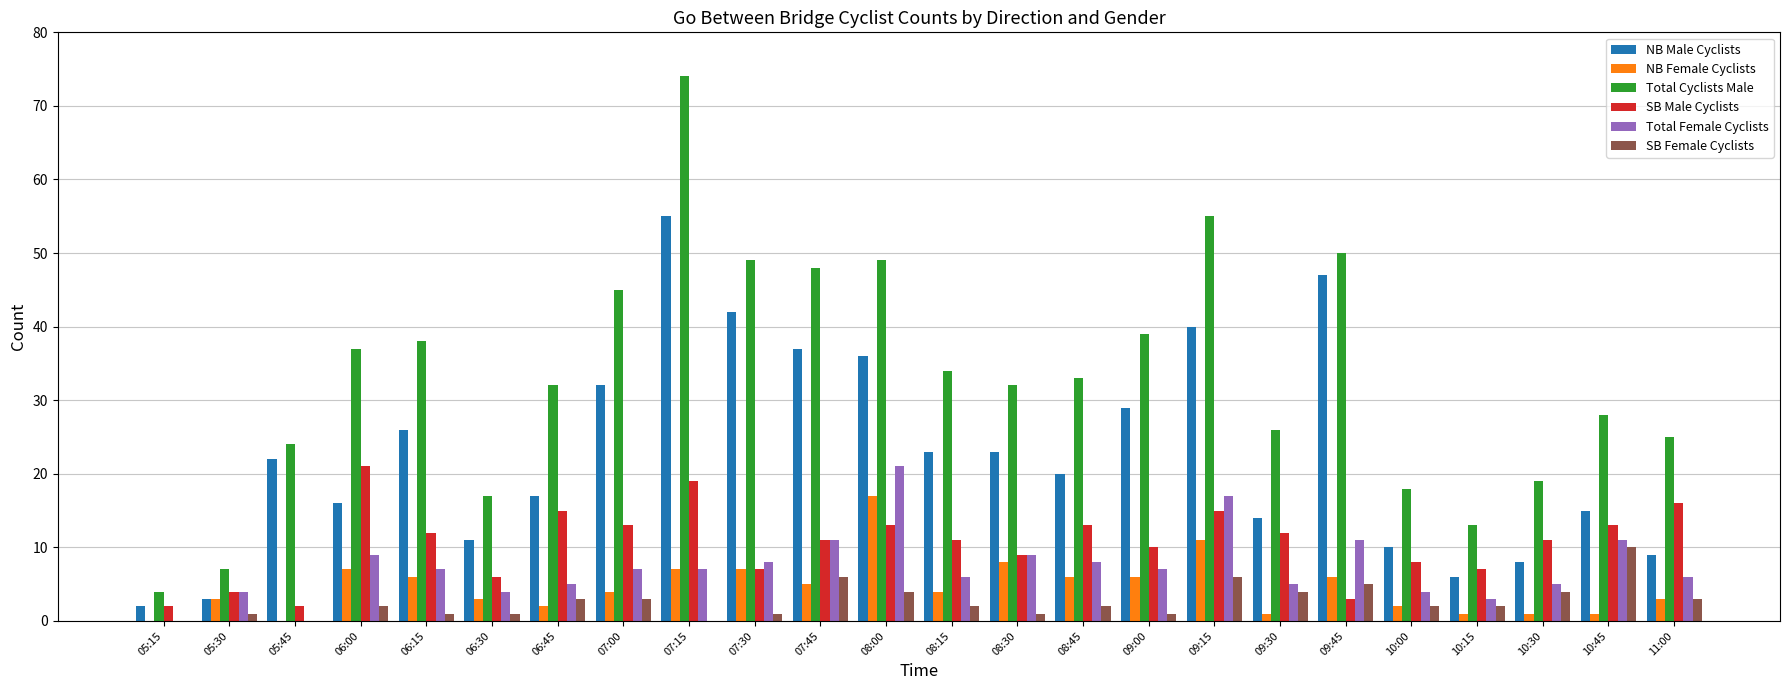

Reading right to left, extract all data points from this chart.

NB Male Cyclists: 11:00=9	10:45=15	10:30=8	10:15=6	10:00=10	09:45=47	09:30=14	09:15=40	09:00=29	08:45=20	08:30=23	08:15=23	08:00=36	07:45=37	07:30=42	07:15=55	07:00=32	06:45=17	06:30=11	06:15=26	06:00=16	05:45=22	05:30=3	05:15=2
NB Female Cyclists: 11:00=3	10:45=1	10:30=1	10:15=1	10:00=2	09:45=6	09:30=1	09:15=11	09:00=6	08:45=6	08:30=8	08:15=4	08:00=17	07:45=5	07:30=7	07:15=7	07:00=4	06:45=2	06:30=3	06:15=6	06:00=7	05:45=0	05:30=3	05:15=0
Total Cyclists Male: 11:00=25	10:45=28	10:30=19	10:15=13	10:00=18	09:45=50	09:30=26	09:15=55	09:00=39	08:45=33	08:30=32	08:15=34	08:00=49	07:45=48	07:30=49	07:15=74	07:00=45	06:45=32	06:30=17	06:15=38	06:00=37	05:45=24	05:30=7	05:15=4
SB Male Cyclists: 11:00=16	10:45=13	10:30=11	10:15=7	10:00=8	09:45=3	09:30=12	09:15=15	09:00=10	08:45=13	08:30=9	08:15=11	08:00=13	07:45=11	07:30=7	07:15=19	07:00=13	06:45=15	06:30=6	06:15=12	06:00=21	05:45=2	05:30=4	05:15=2
Total Female Cyclists: 11:00=6	10:45=11	10:30=5	10:15=3	10:00=4	09:45=11	09:30=5	09:15=17	09:00=7	08:45=8	08:30=9	08:15=6	08:00=21	07:45=11	07:30=8	07:15=7	07:00=7	06:45=5	06:30=4	06:15=7	06:00=9	05:45=0	05:30=4	05:15=0
SB Female Cyclists: 11:00=3	10:45=10	10:30=4	10:15=2	10:00=2	09:45=5	09:30=4	09:15=6	09:00=1	08:45=2	08:30=1	08:15=2	08:00=4	07:45=6	07:30=1	07:15=0	07:00=3	06:45=3	06:30=1	06:15=1	06:00=2	05:45=0	05:30=1	05:15=0